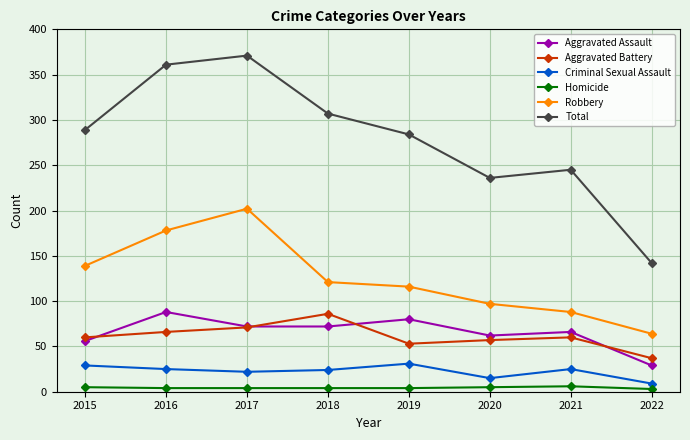

What value does the Robbery series have at 2017?

202